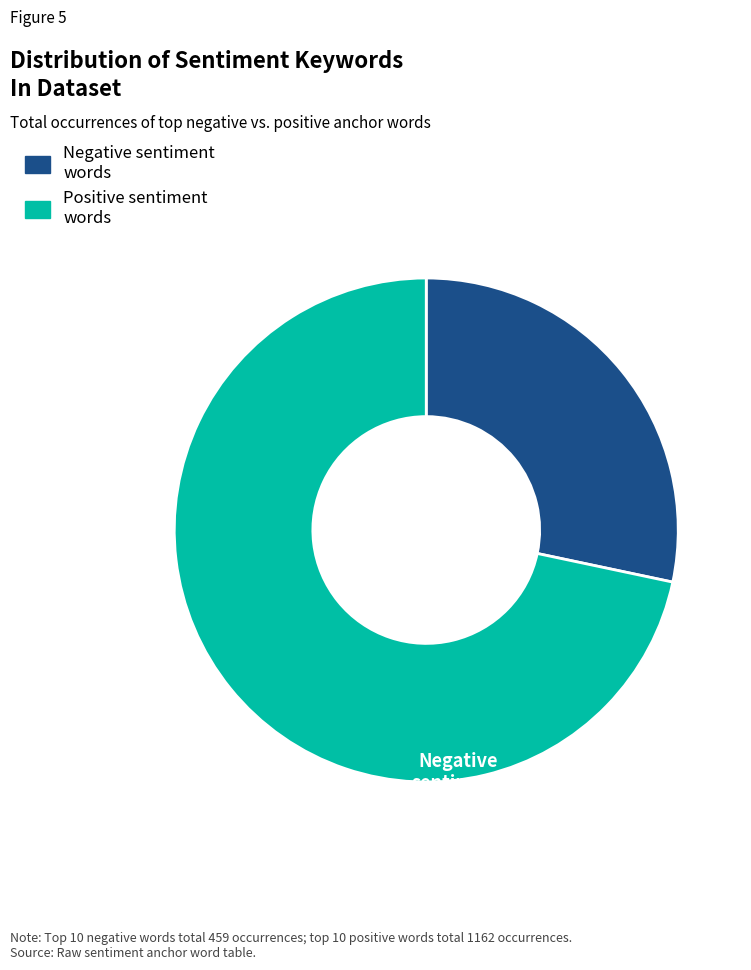

Do Negative sentiment words and Positive sentiment words together represent more than half of the pie?

Yes